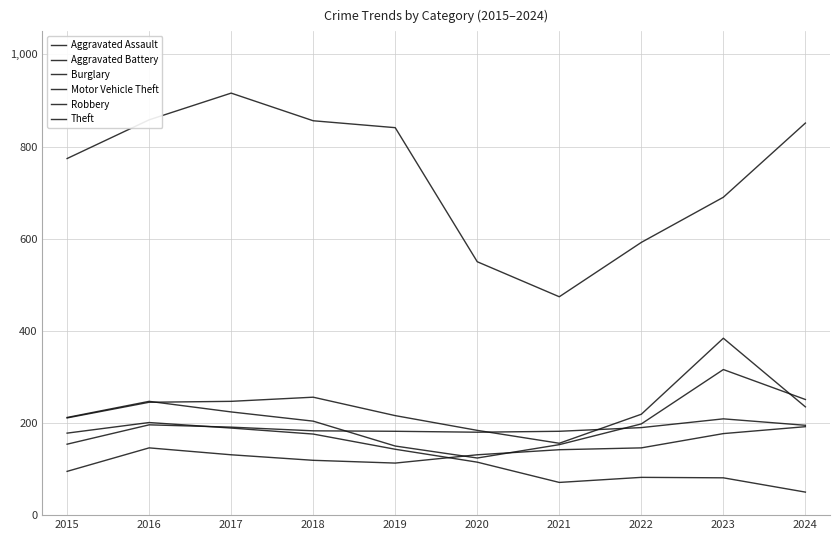

True or false: Aggravated Battery has more than 2 interior local peaks.

False